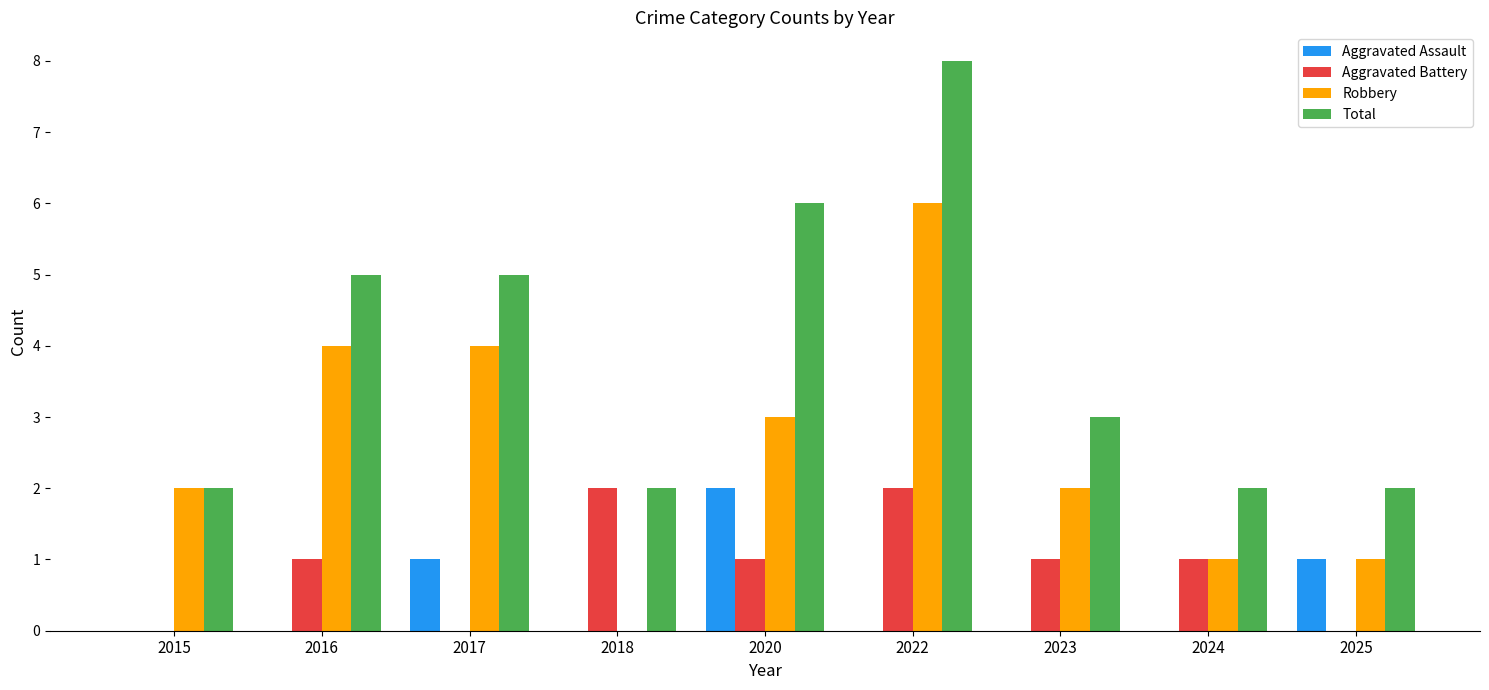

Count the Aggravated Assault values in the range 0 to 1.

8